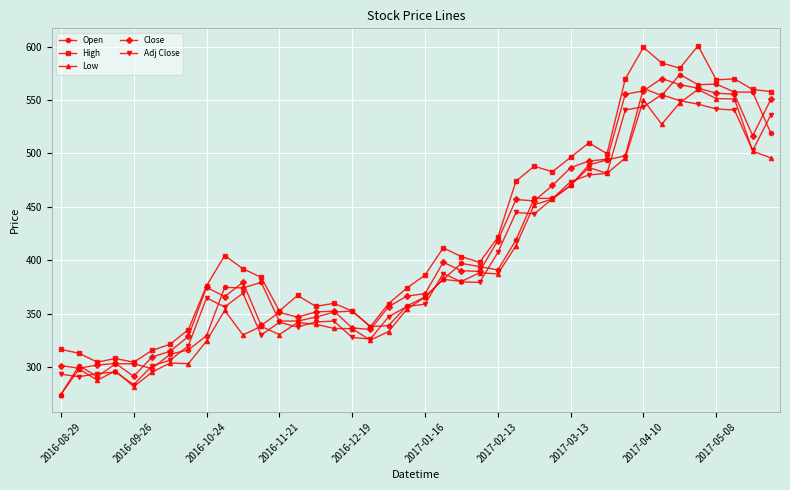

What is the value of the High point at the 10th from the left?

404.4